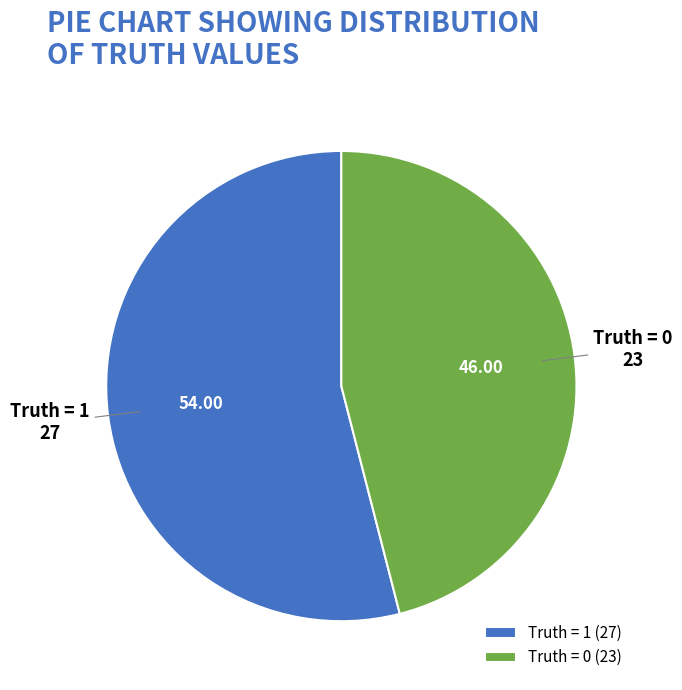

True or false: Truth = 1 accounts for 66% of the total.

False